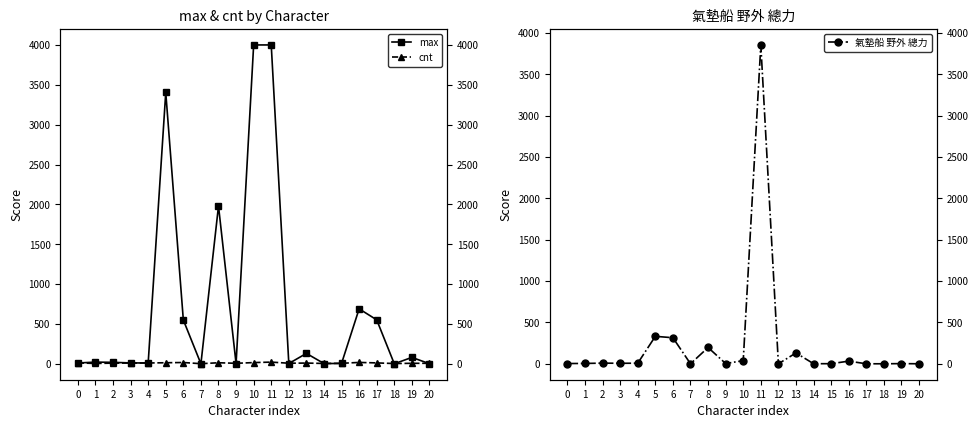

What are all the series names shown in the legend?

max, cnt, 氣墊船 野外 總力